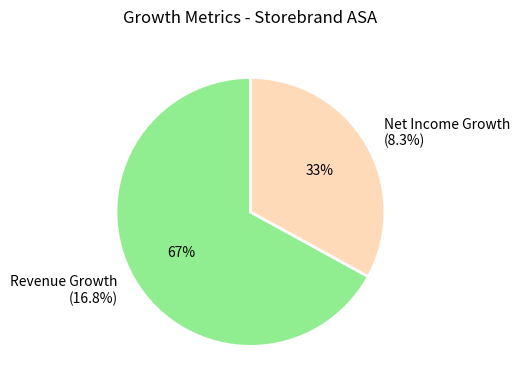

Count the number of slices in the pie.

2